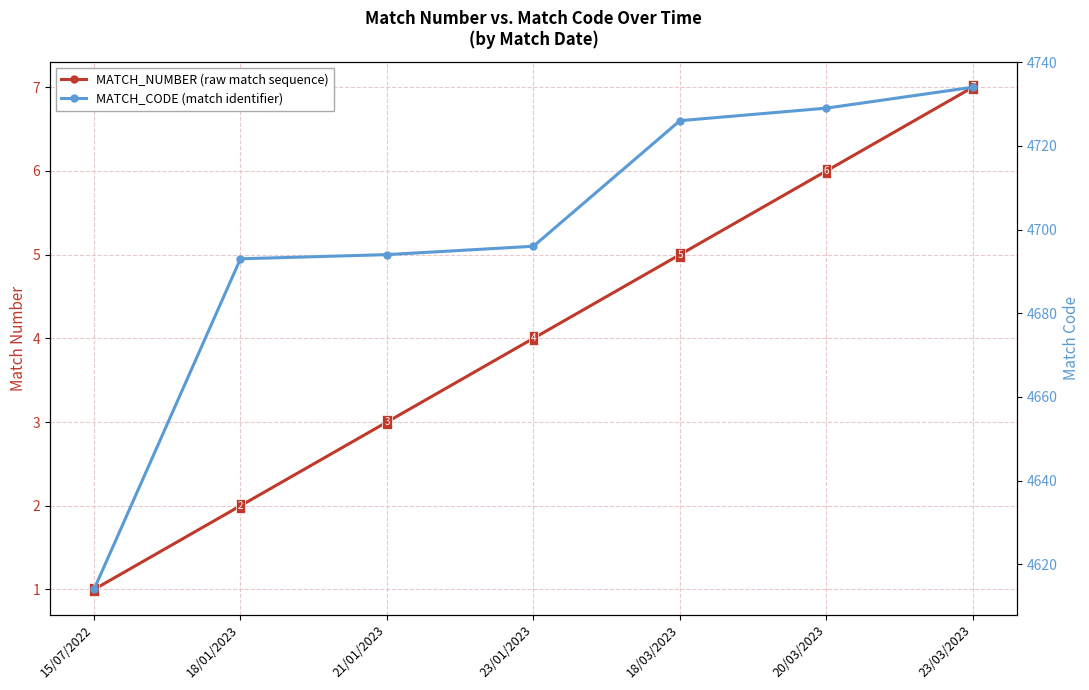

Reading left to right, transcribe all the data shown in this chart.

MATCH_NUMBER: 15/07/2022=1	18/01/2023=2	21/01/2023=3	23/01/2023=4	18/03/2023=5	20/03/2023=6	23/03/2023=7
MATCH_CODE: 15/07/2022=4614	18/01/2023=4693	21/01/2023=4694	23/01/2023=4696	18/03/2023=4726	20/03/2023=4729	23/03/2023=4734